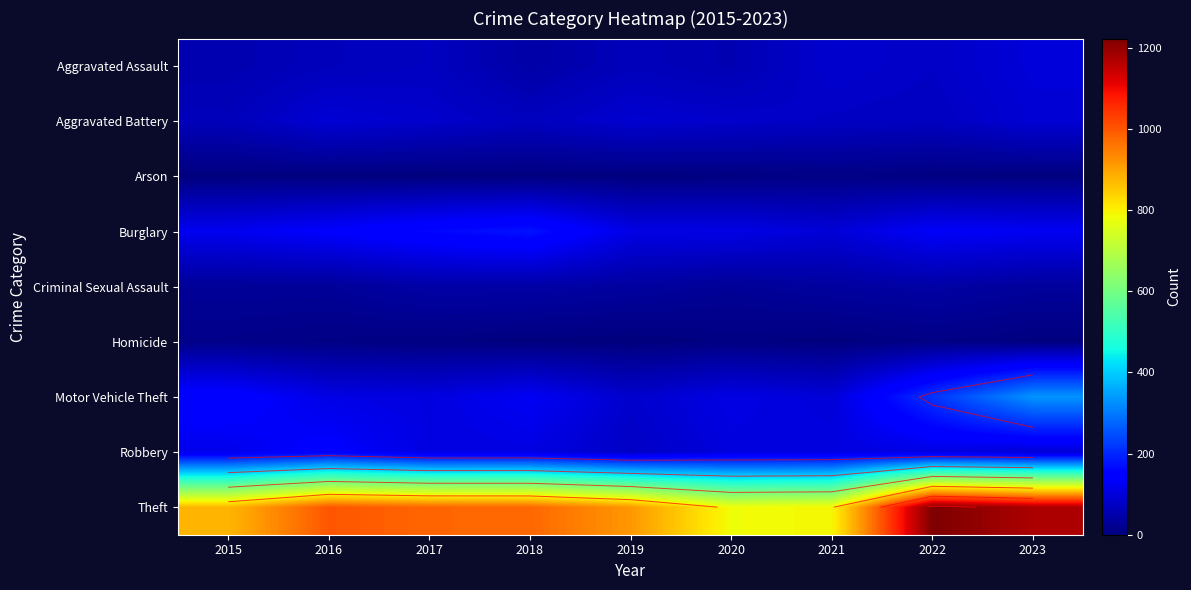

What is the maximum value shown in the chart?

1222